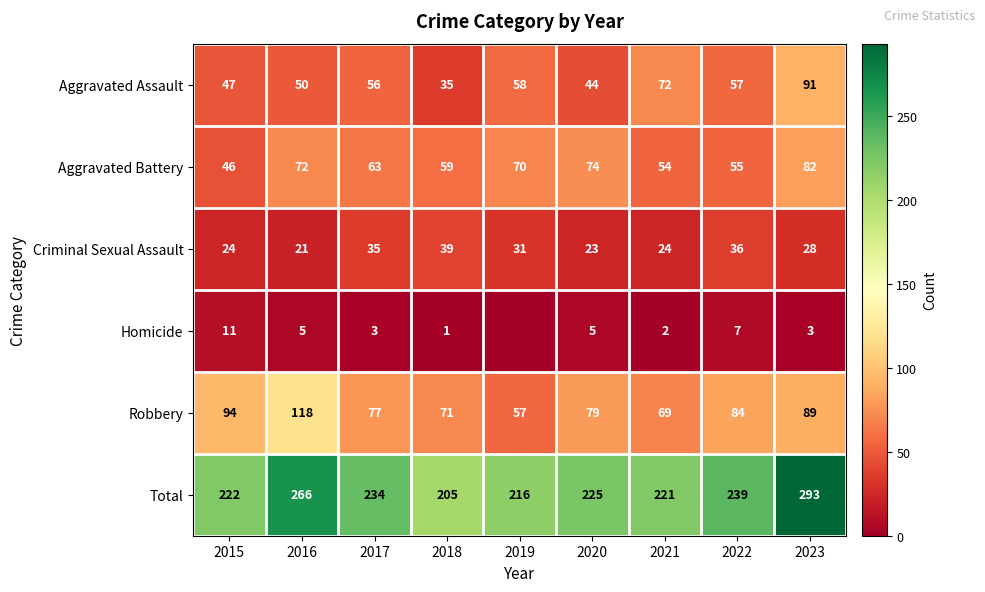

Which has a higher value, 2021 or 2017?

2021